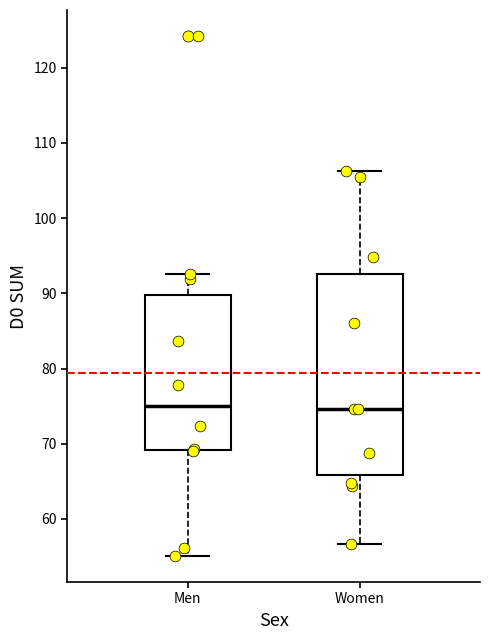

Reading left to right, read every box against the y-axis: the position of its median line, the range the box covers, and the ends of its whiskers. The values are not printed on the chart, so give them approximately, as read against the axis.

Men: median 75, box 69 to 90, whiskers 55 to 93
Women: median 75, box 66 to 93, whiskers 57 to 106